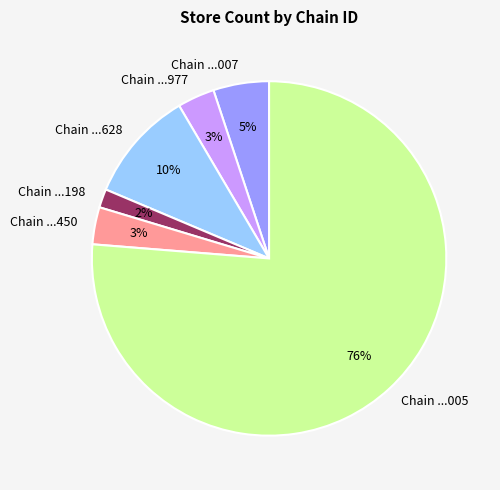

Which slice represents more than half of the pie?

Chain ...005